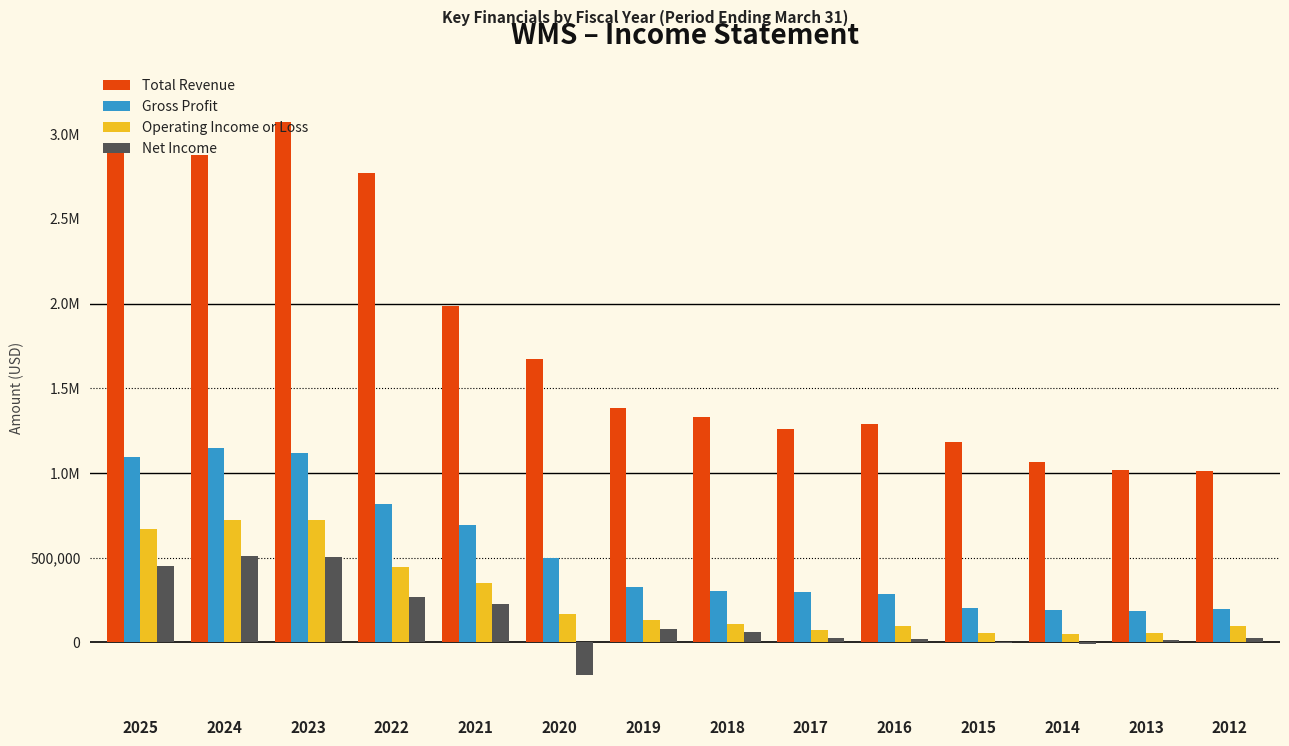

What are all the series names shown in the legend?

Total Revenue, Gross Profit, Operating Income or Loss, Net Income